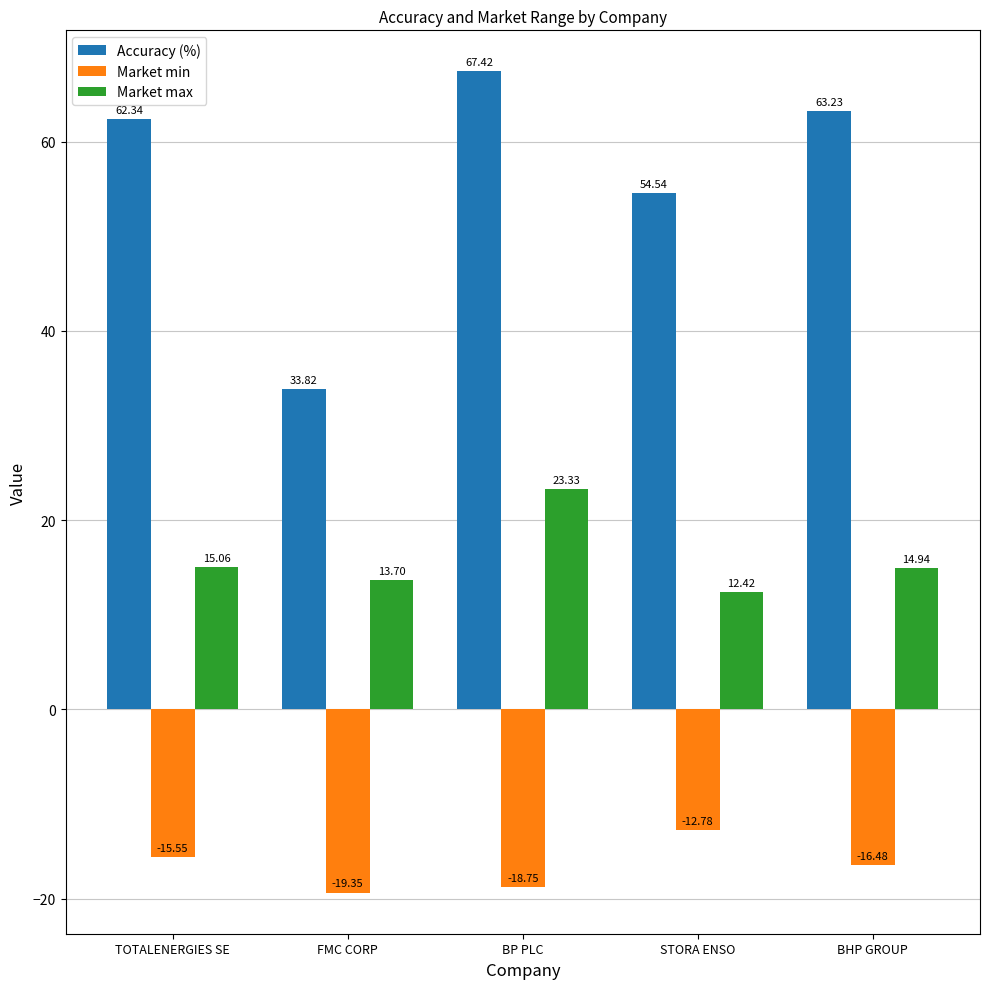

How many groups of bars are there?

5